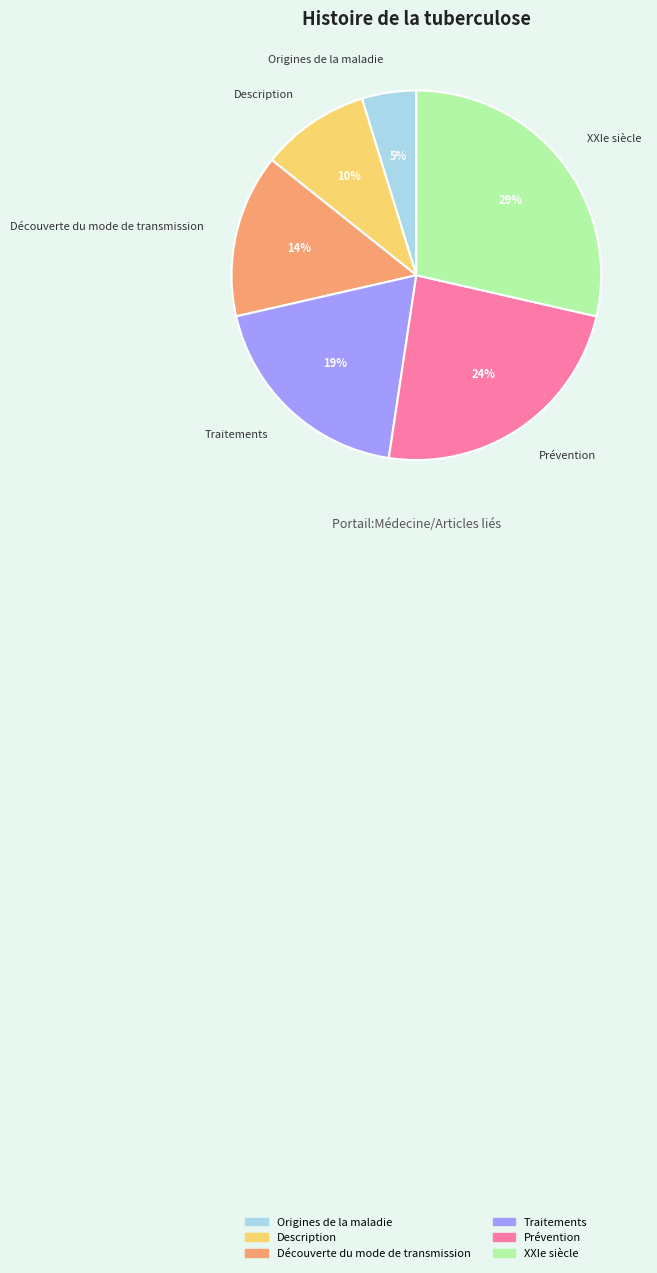

Do Origines de la maladie and Traitements together represent more than half of the pie?

No